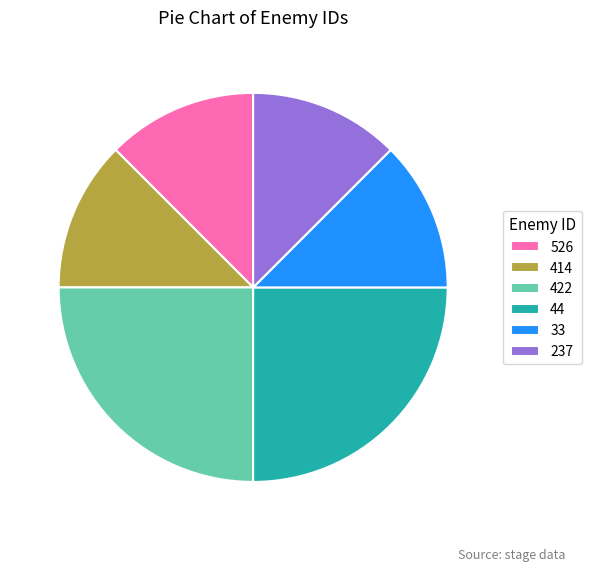

What is the ratio of the value at 422 to the value at 526?

2.0